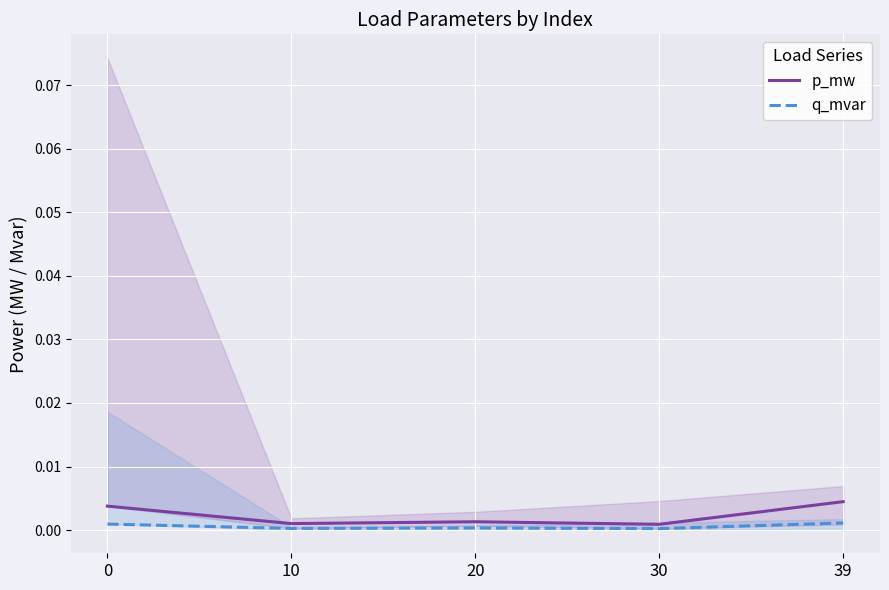

How many lines are shown in the chart?

2